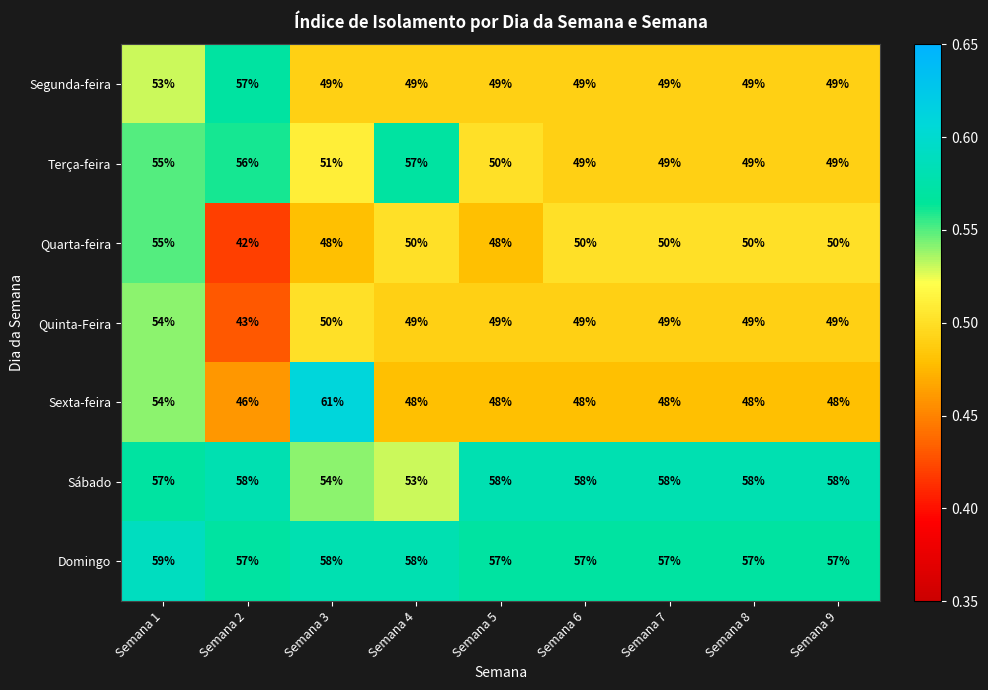

How many series are shown in this chart?

7